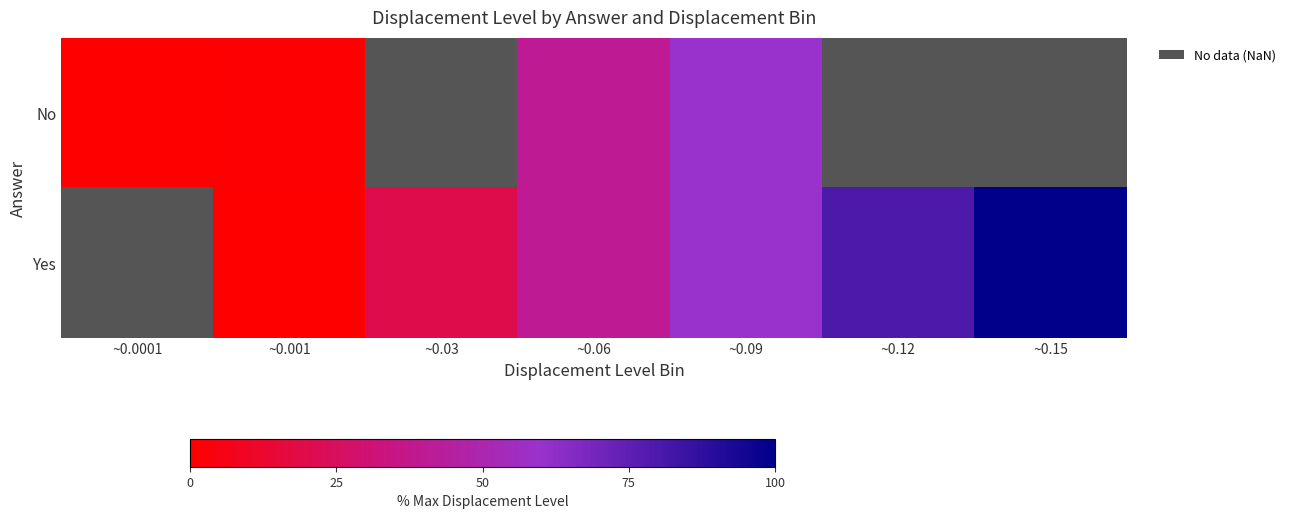

At which label does No first exceed 39?

~0.06